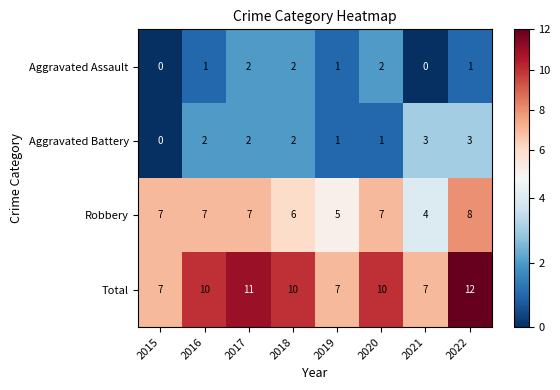

Which series has the widest spread of values?

Total